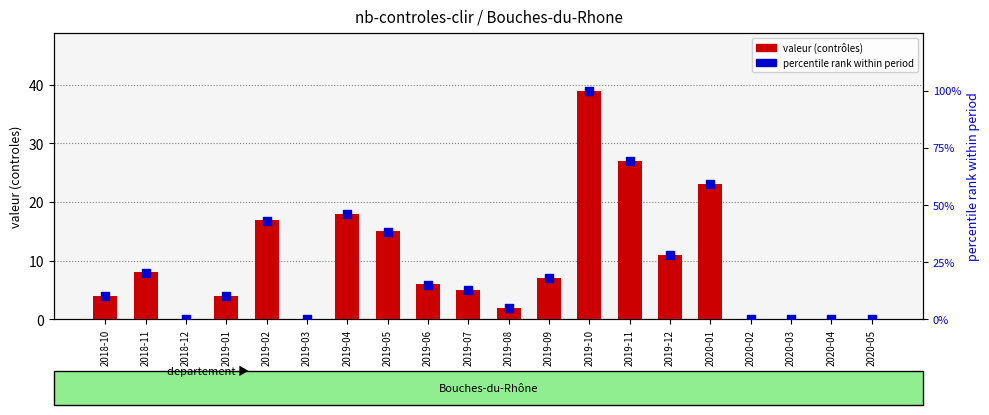

At how many categories does at least one series exceed 88?

1